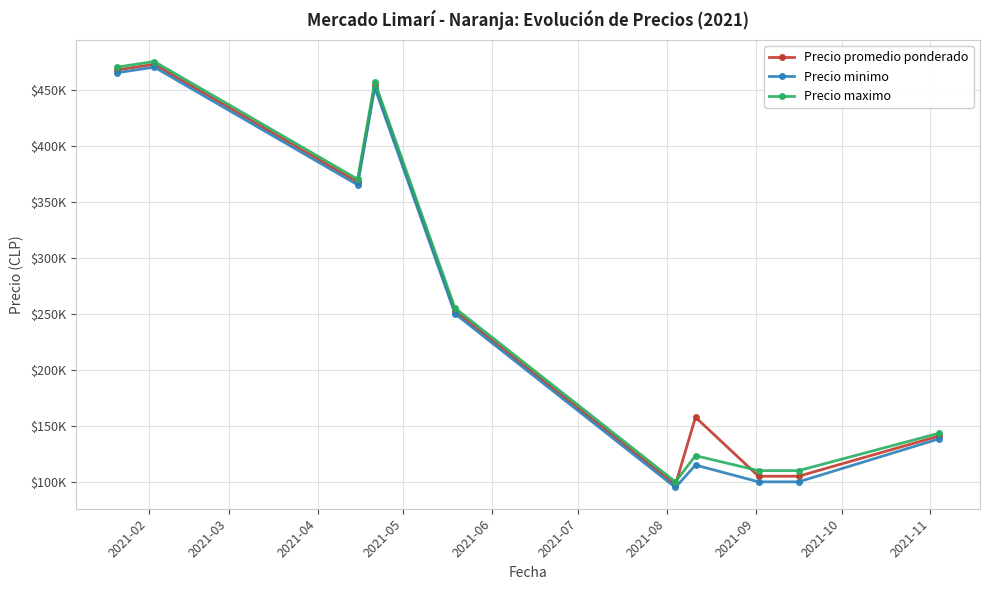

What is the value of the Precio promedio ponderado point at the 7th from the left?

157666